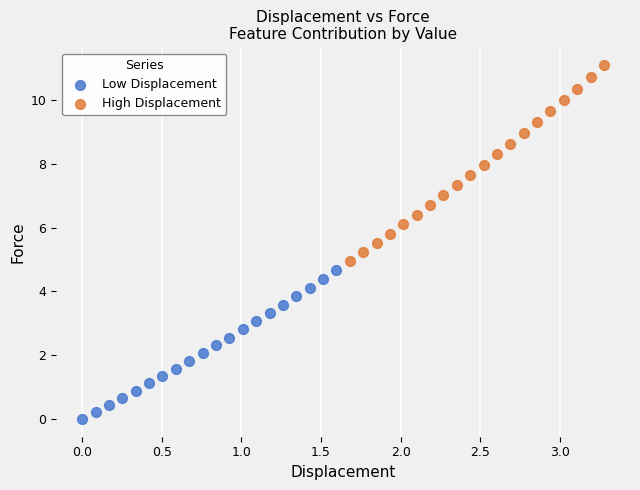

Which series has the widest spread of Y values?

High Displacement